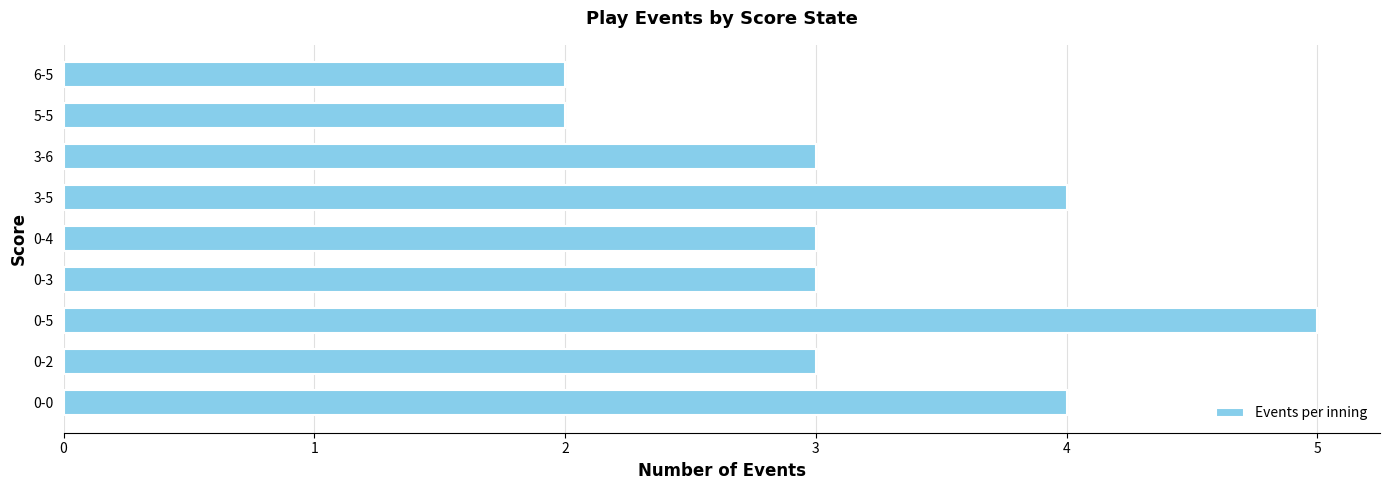

What is the difference between the maximum and minimum values?

3